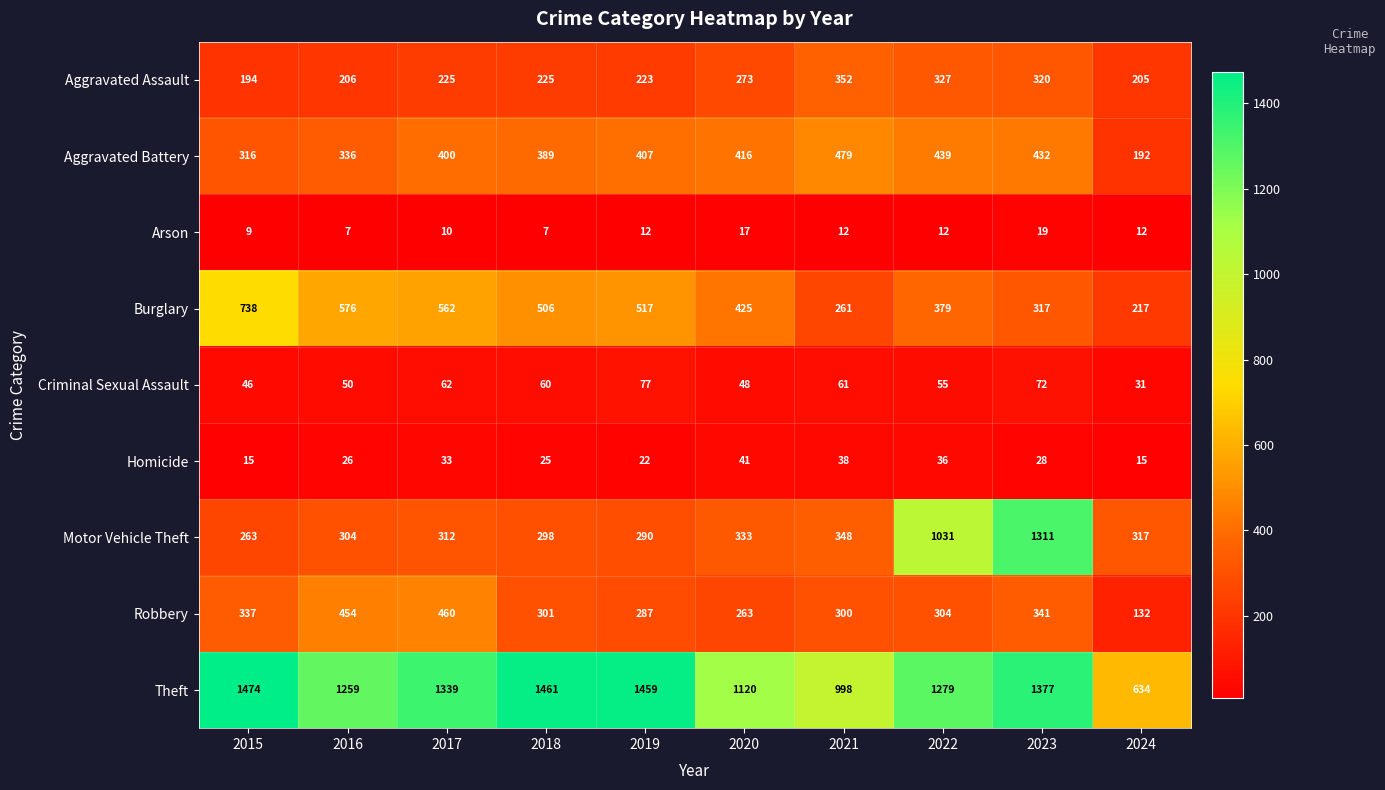

At which label is Homicide closest to 28?

2023